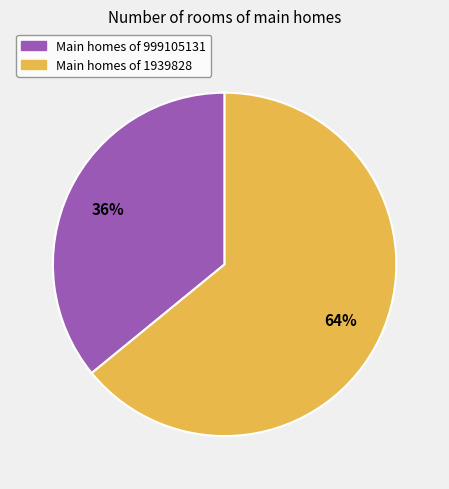

To the nearest percent, what is the average slice percentage?

50%